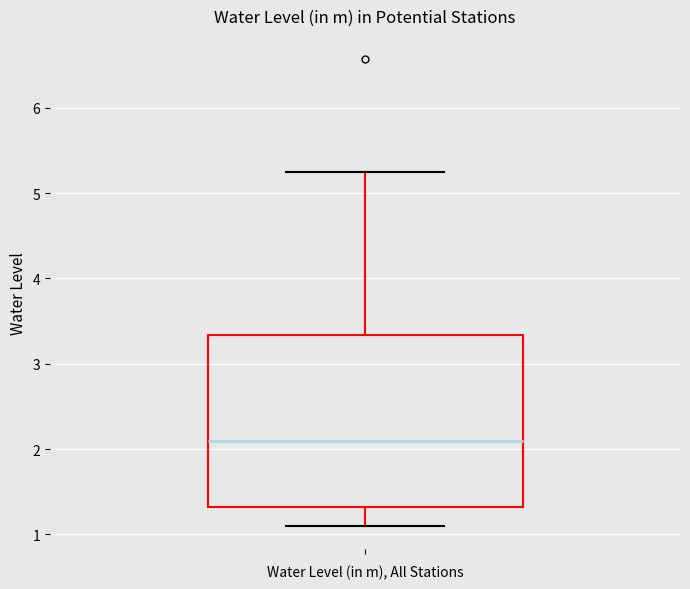

Read this box plot against the y-axis: the position of the median line, the range covered by the box, and the ends of both whiskers. The values are not printed on the chart, so give them approximately, as read against the axis.

median 2.1, box 1.3 to 3.3, whiskers 1.1 to 5.3